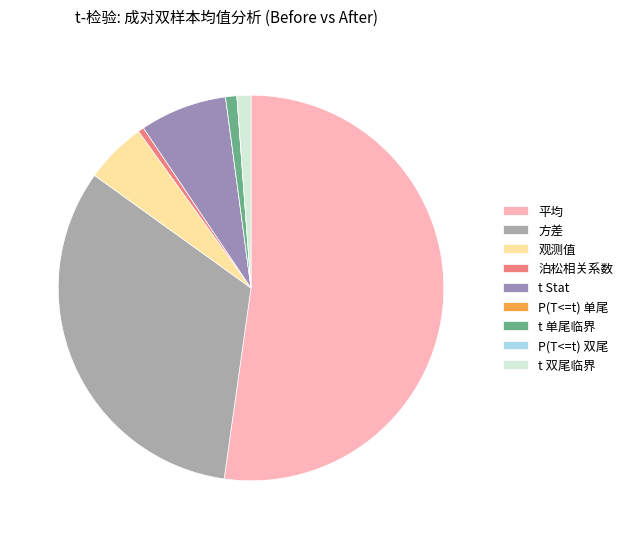

Which slice is the largest?

平均